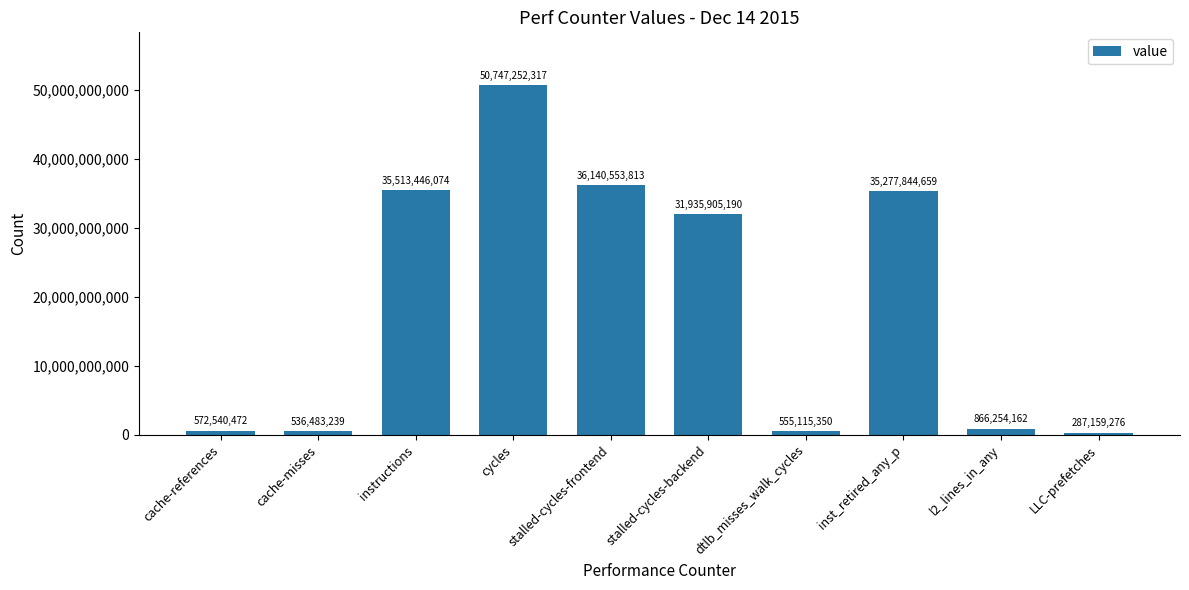

The value at instructions is 35513446074. True or false?

True